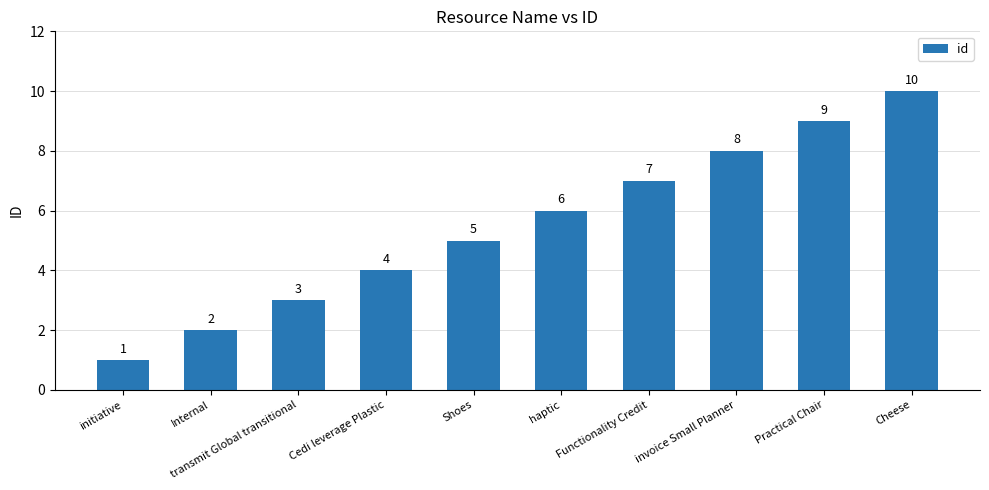

Which has a higher value, Cedi leverage Plastic or haptic?

haptic